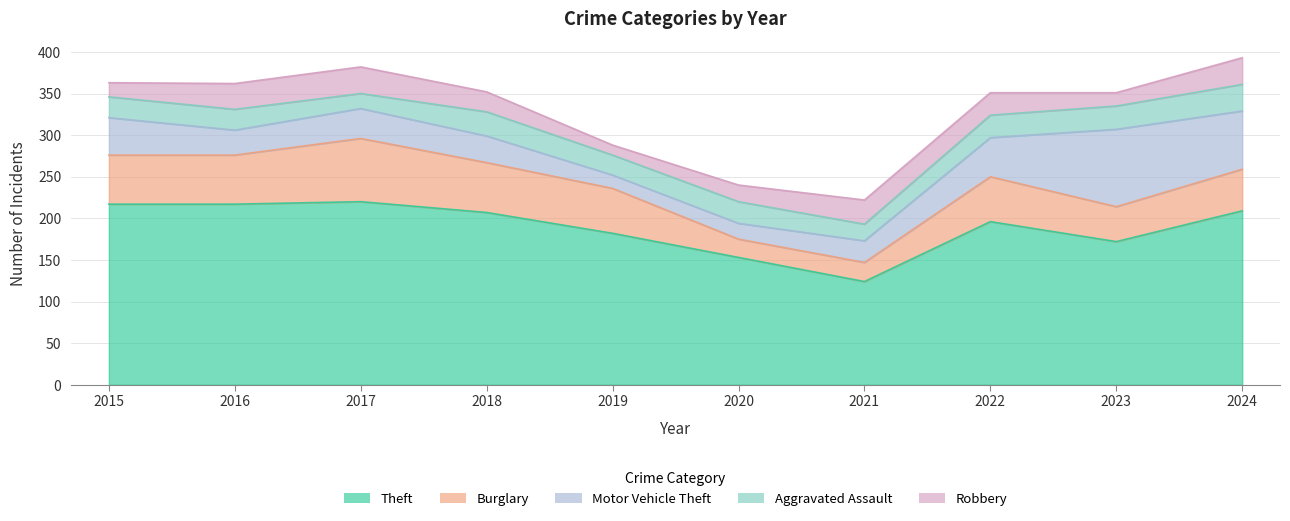

Reading left to right, extract all data points from this chart.

Theft: 217	217	220	207	182	153	124	196	172	209
Burglary: 59	59	76	60	54	22	23	54	42	50
Motor Vehicle Theft: 45	30	36	32	16	19	26	47	93	70
Aggravated Assault: 25	25	18	29	24	26	20	27	28	32
Robbery: 17	31	32	24	12	20	29	27	16	32